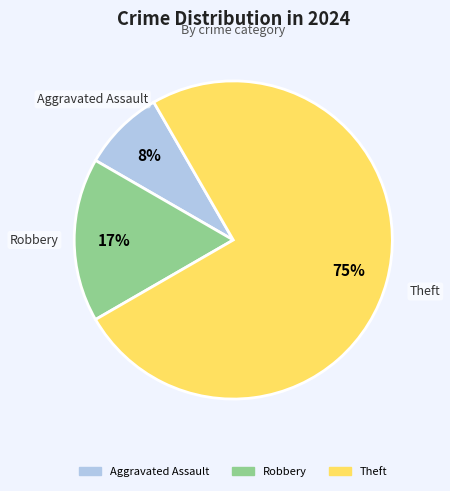

Is there a majority slice in this chart?

Yes